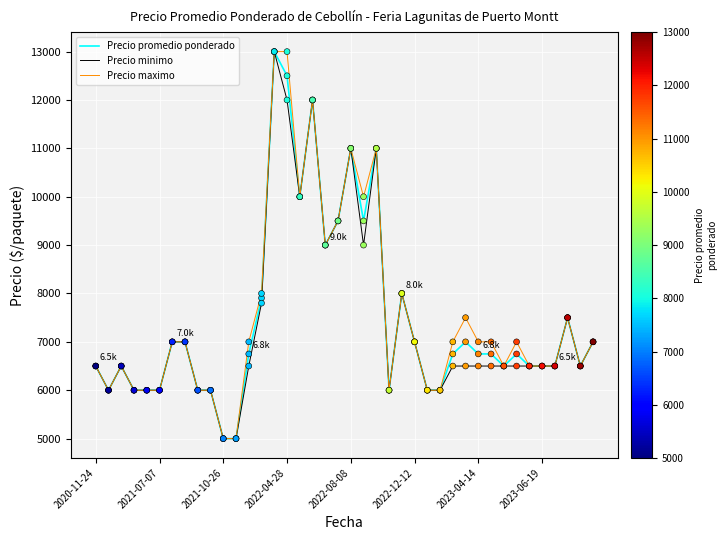

What is the lowest value of the Precio minimo series?

5000